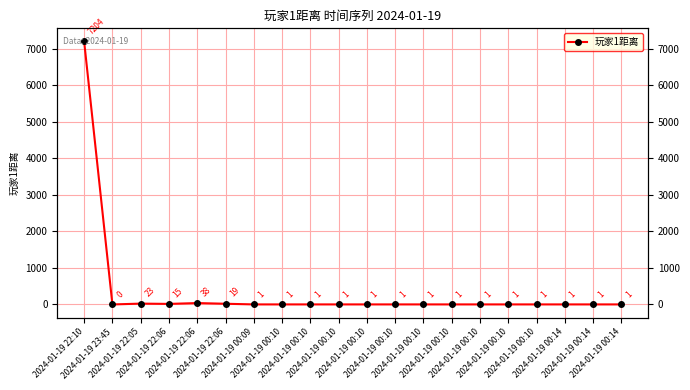

The chart shows a value of 1 at 2024-01-19 00:10. True or false?

True